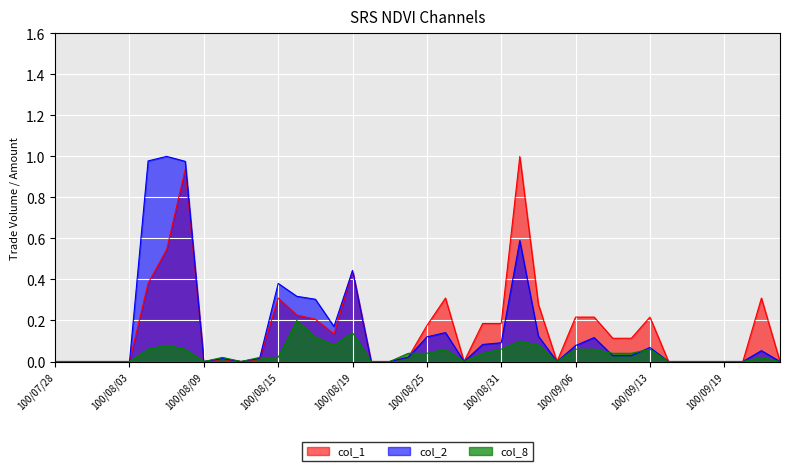

What are all the series names shown in the legend?

col_1, col_2, col_8